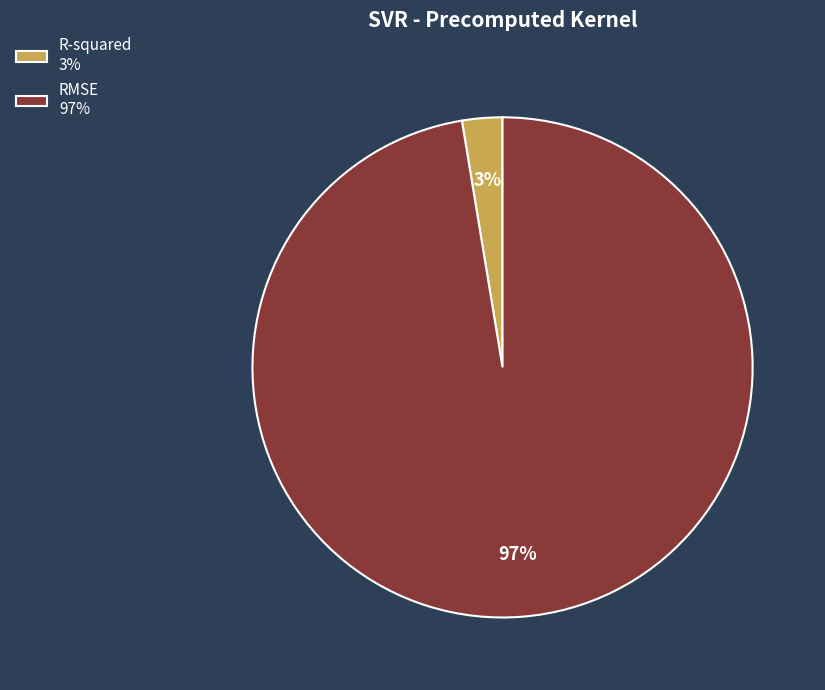

Which slice is the largest?

RMSE